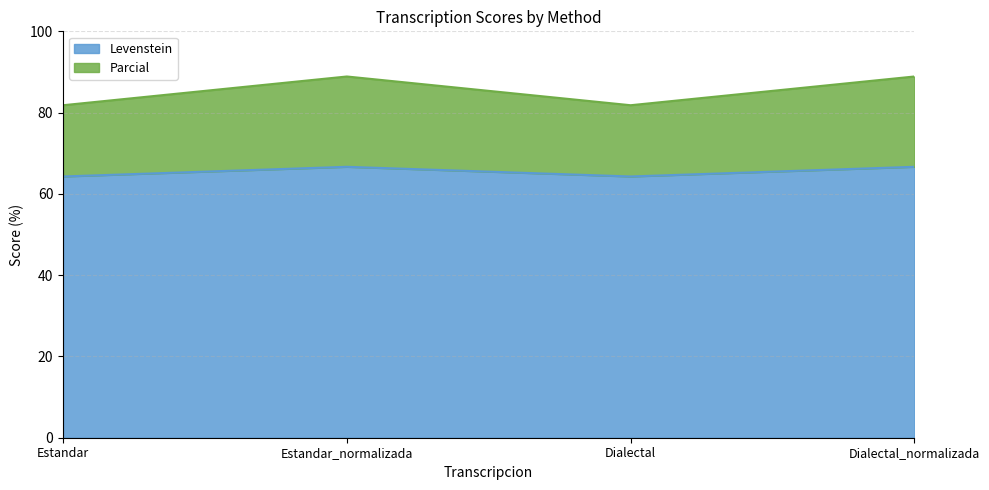

How many values in the Parcial series exceed 88?

2